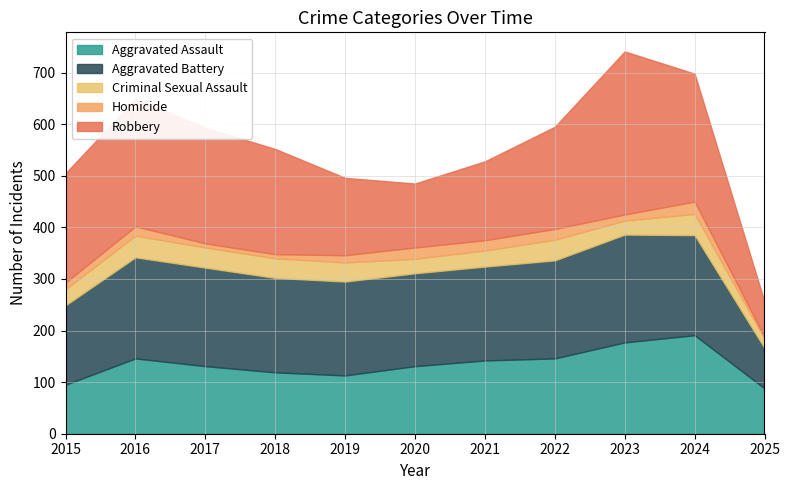

How many values in the Criminal Sexual Assault series are below 37?

5